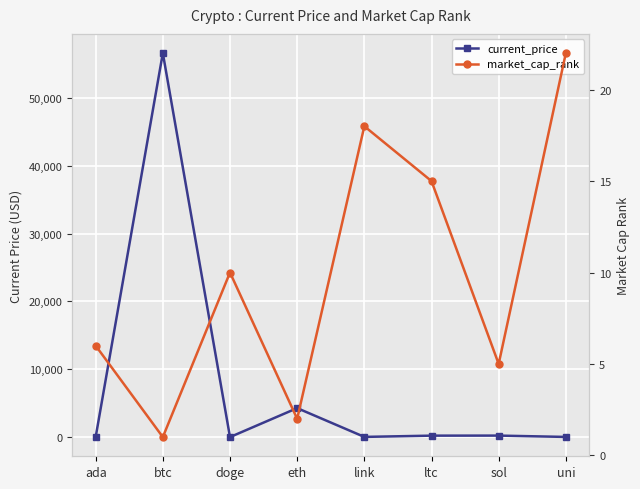

What are all the series names shown in the legend?

current_price, market_cap_rank